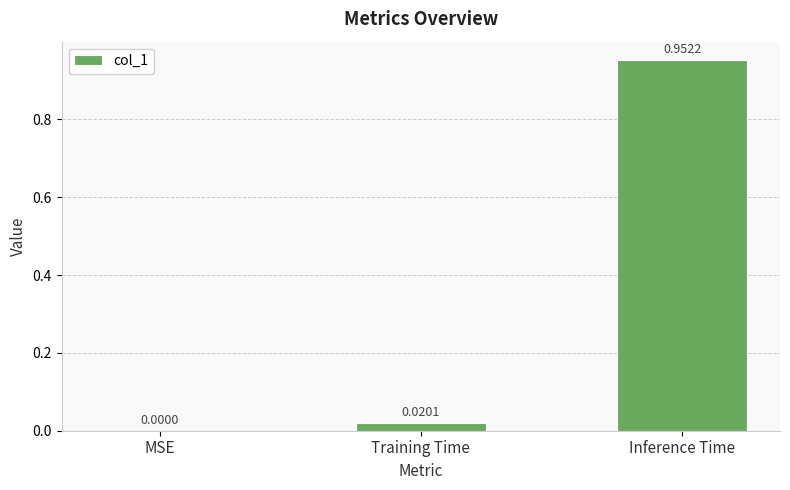

Which label corresponds to the largest value in the chart?

Inference Time